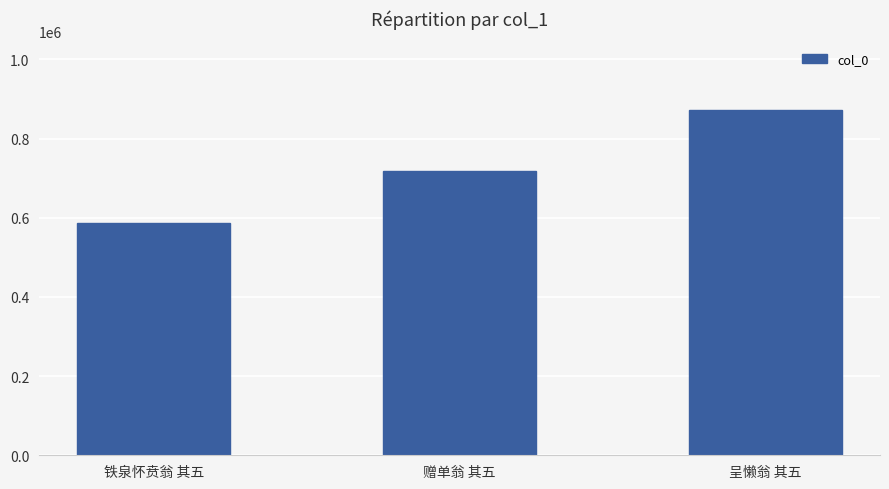

Where is the data nearest to the value 729563?

赠单翁 其五